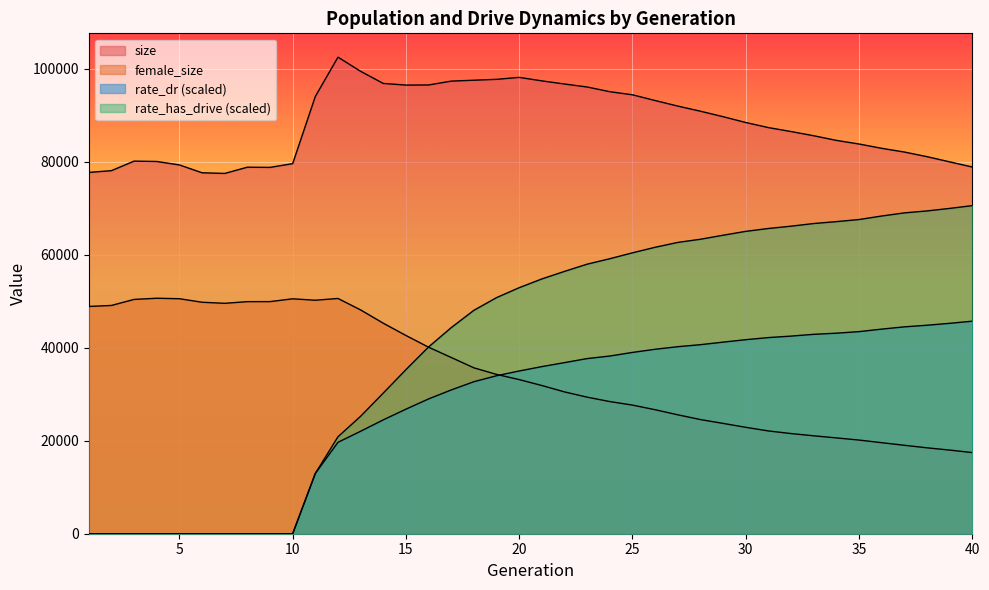

True or false: size and rate_has_drive intersect in this chart.

False